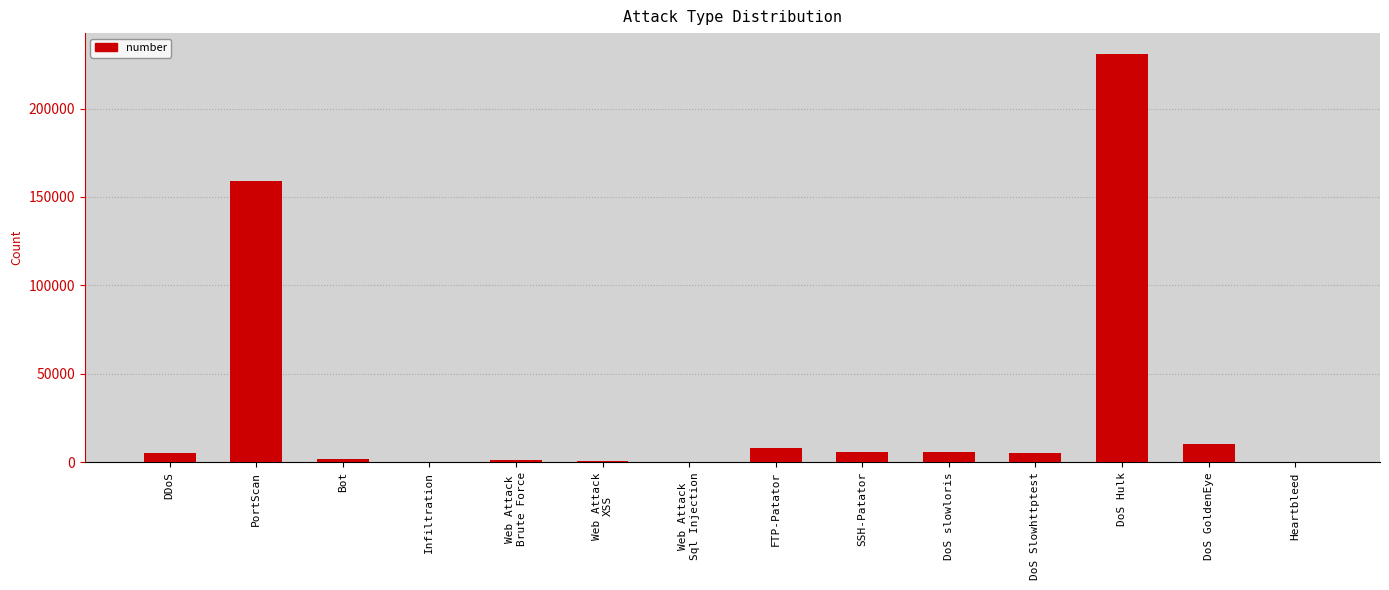

What is the maximum value shown in the chart?

231073